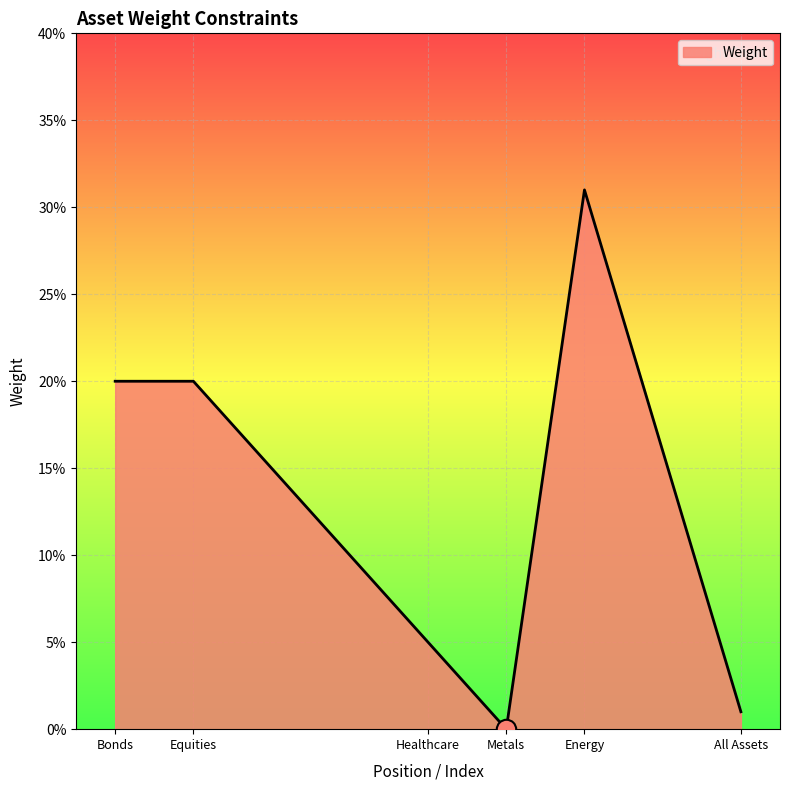

List the labels in order of value, smallest first.

Metals, All Assets, Healthcare, Bonds, Equities, Energy